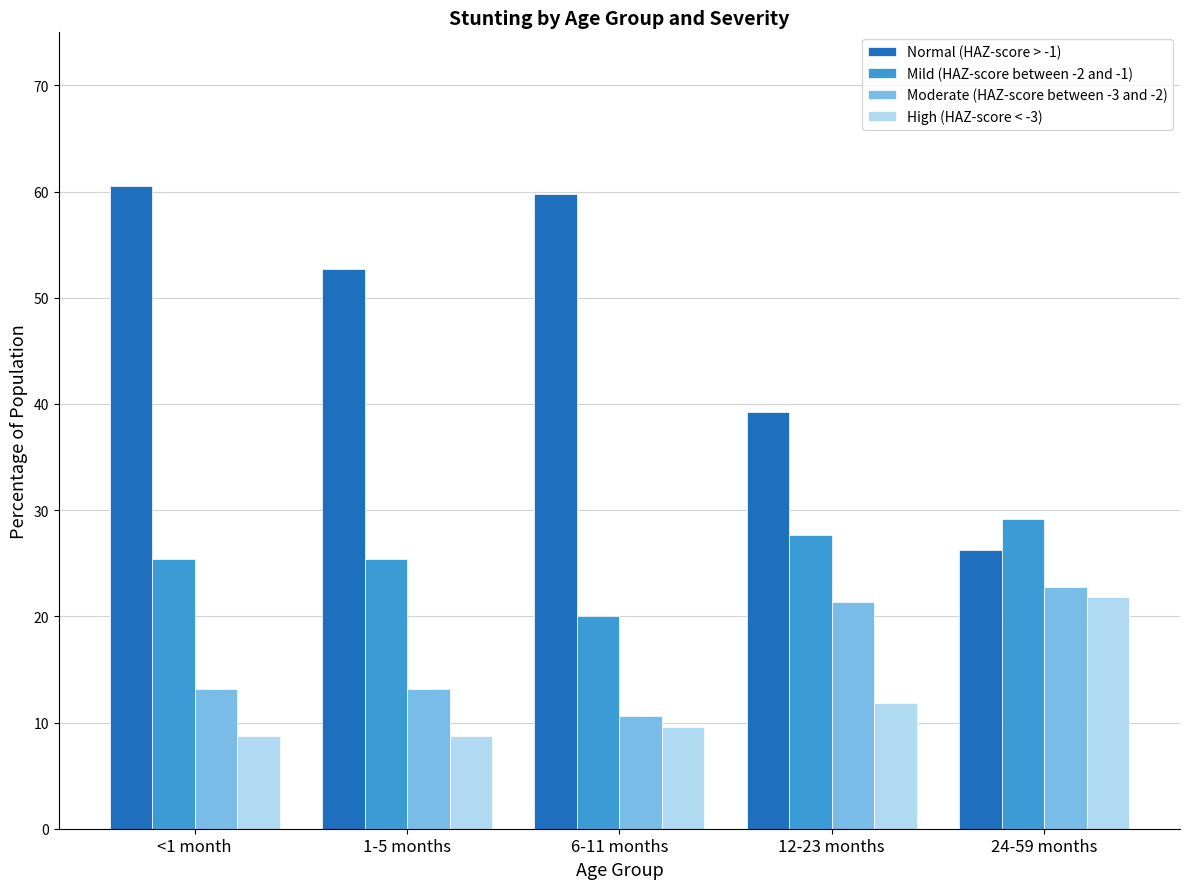

Which category has the highest value in the Moderate (HAZ-score between -3 and -2) series?

24-59 months